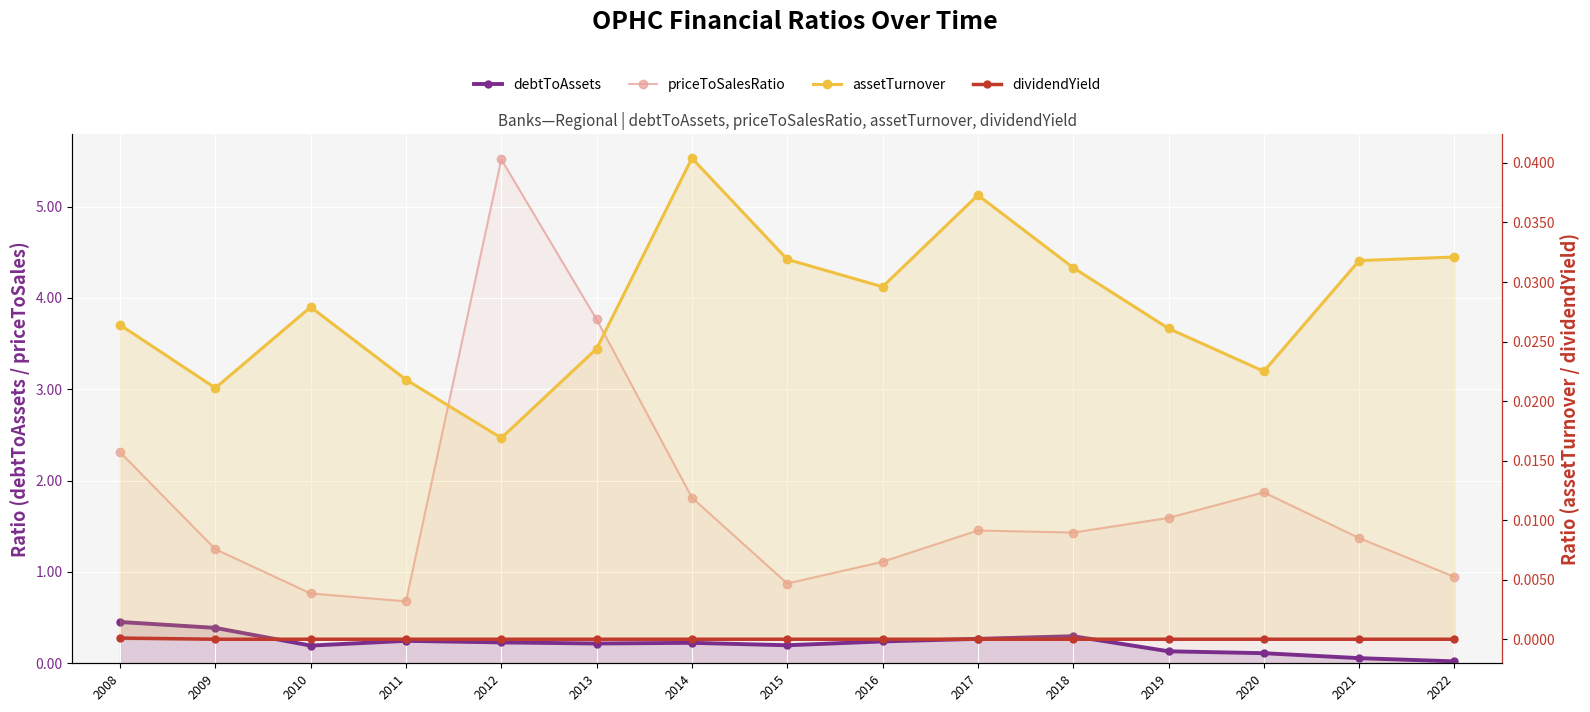

At how many categories does at least one series exceed 3?

2